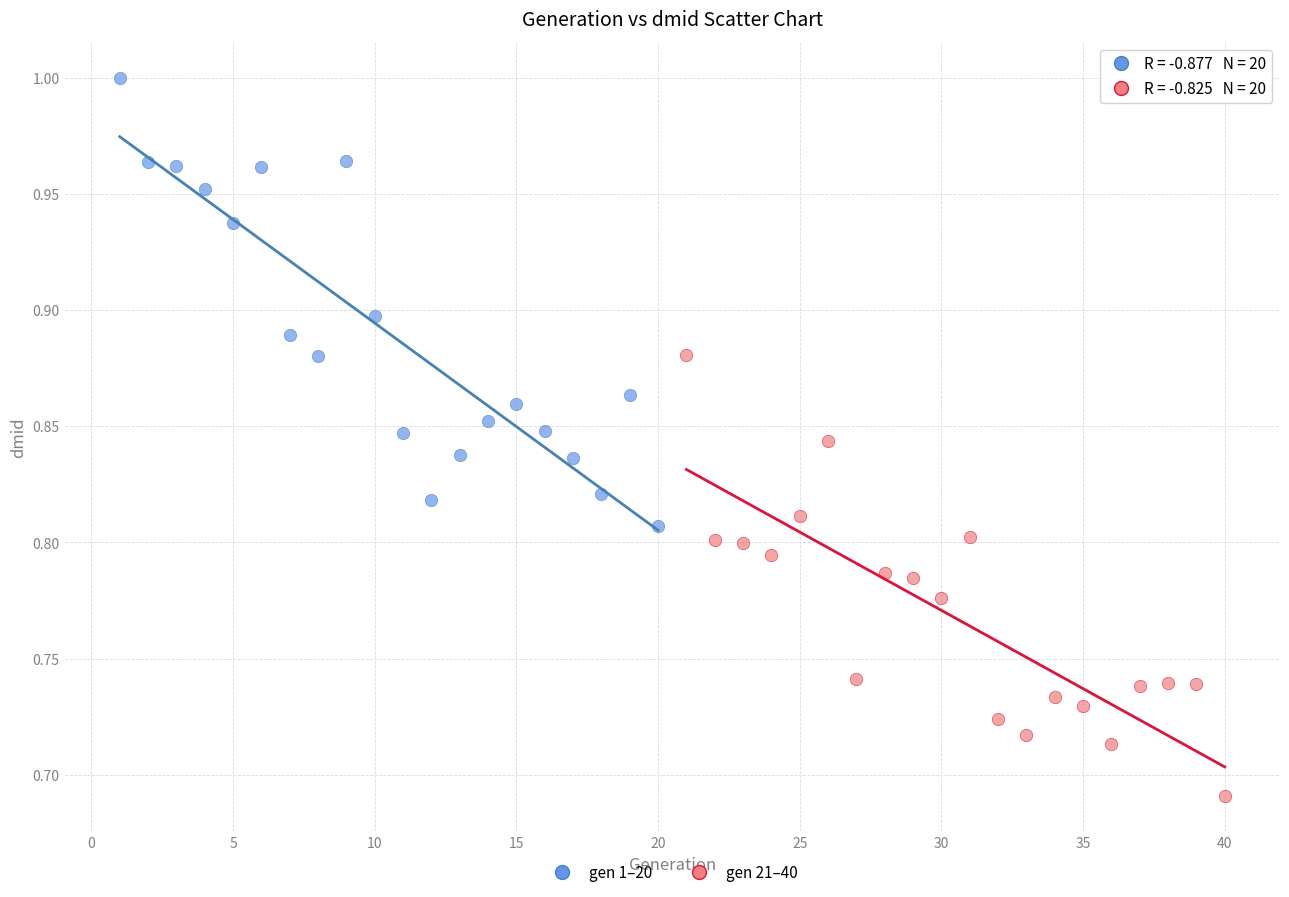

Which series reaches the minimum Y coordinate?

gen 21–40